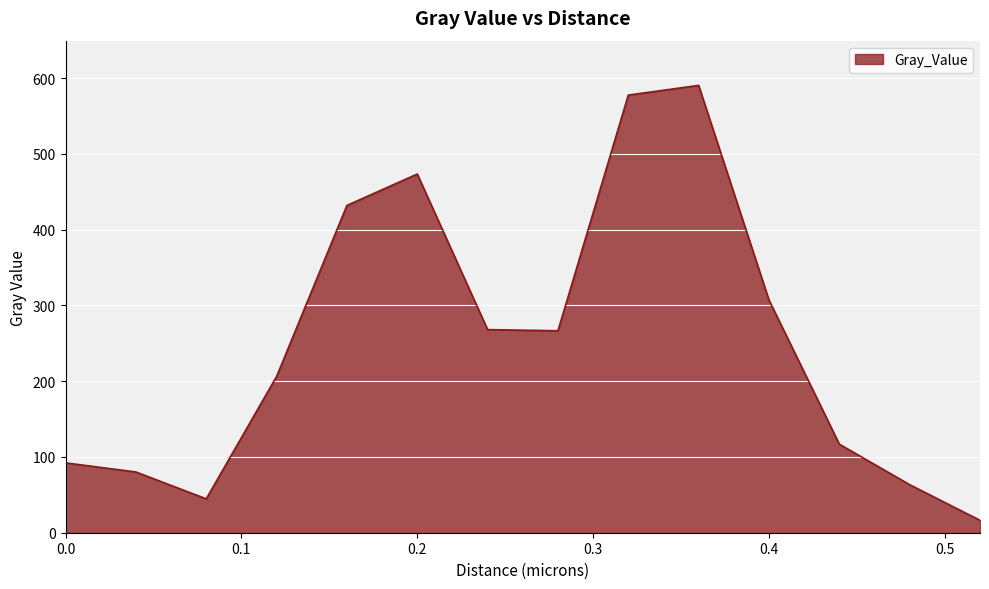

What is the maximum value shown in the chart?

590.4